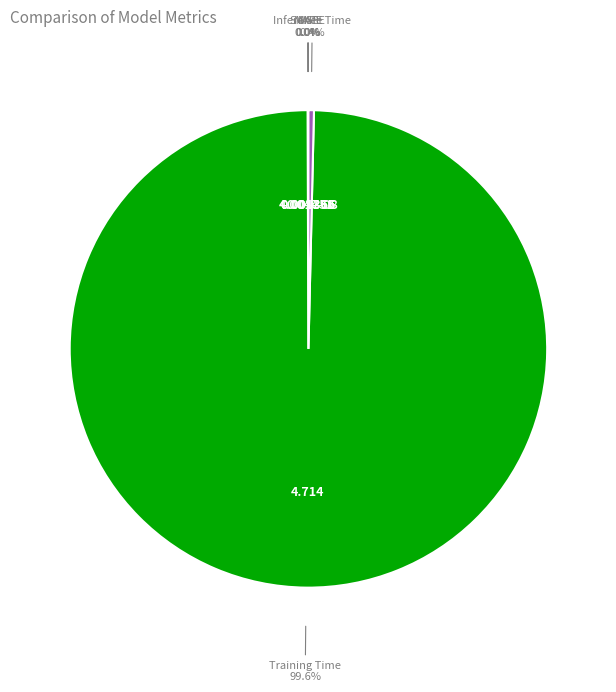

Which category accounts for the majority?

Training Time